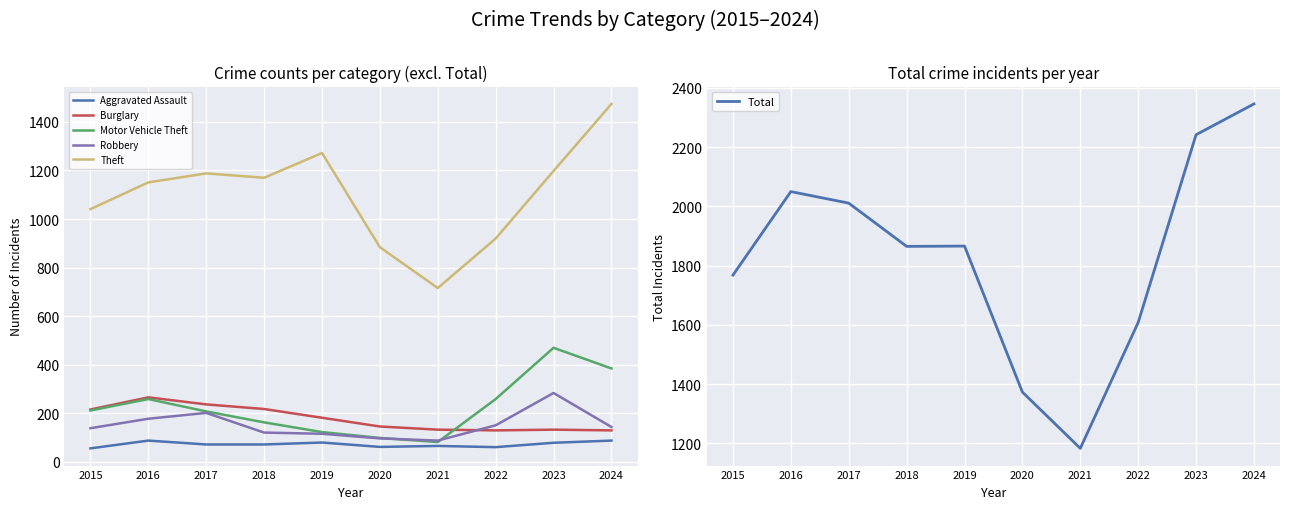

Which category has the lowest value across all series?

2015